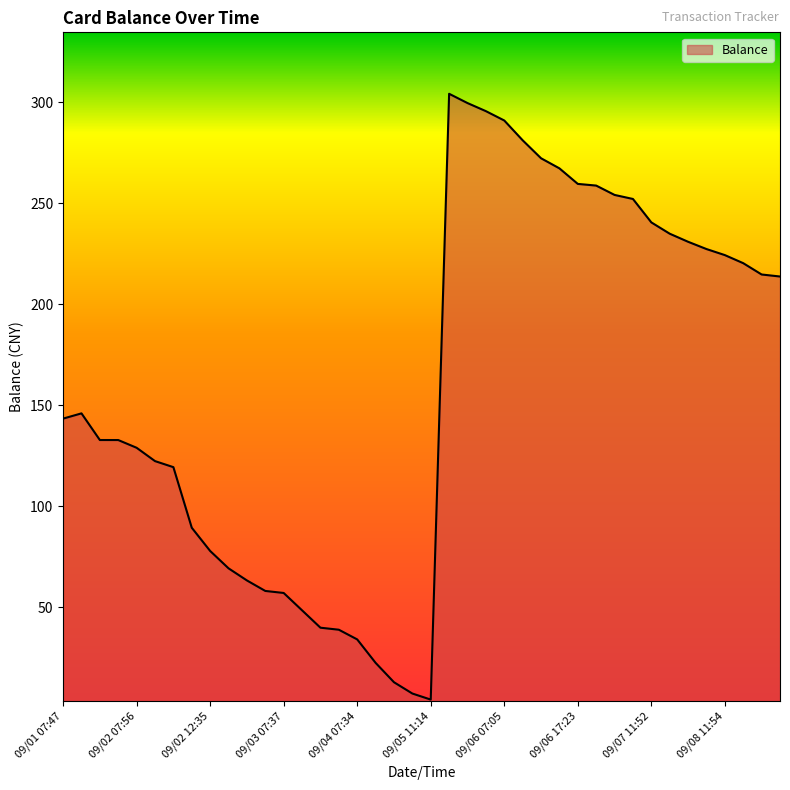

What is the greatest value displayed?

304.3